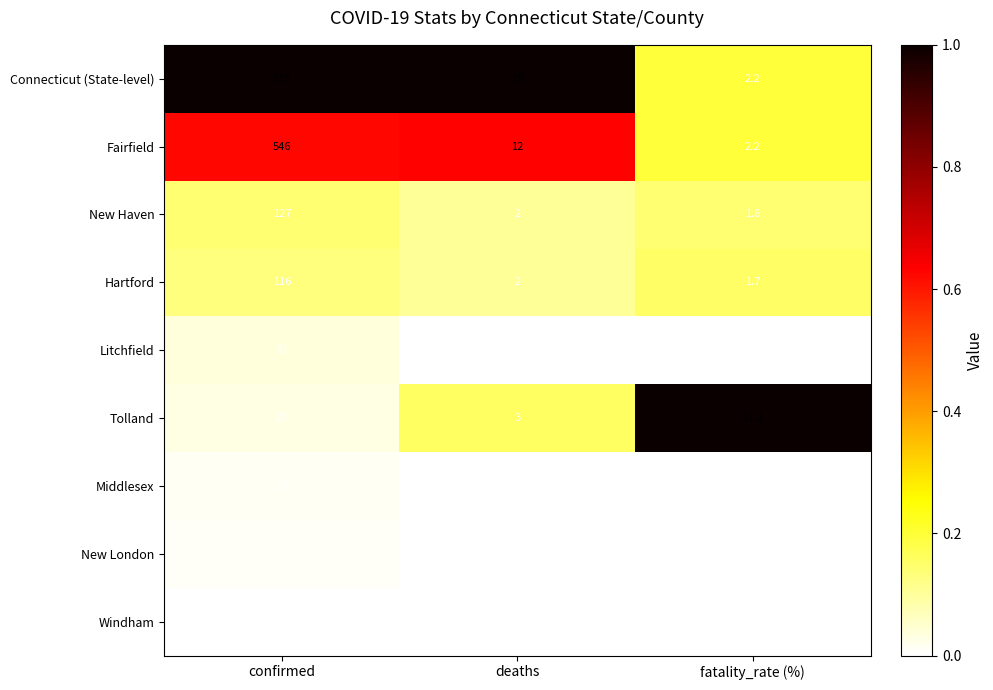

The value of Fairfield at deaths is 12.0. True or false?

True